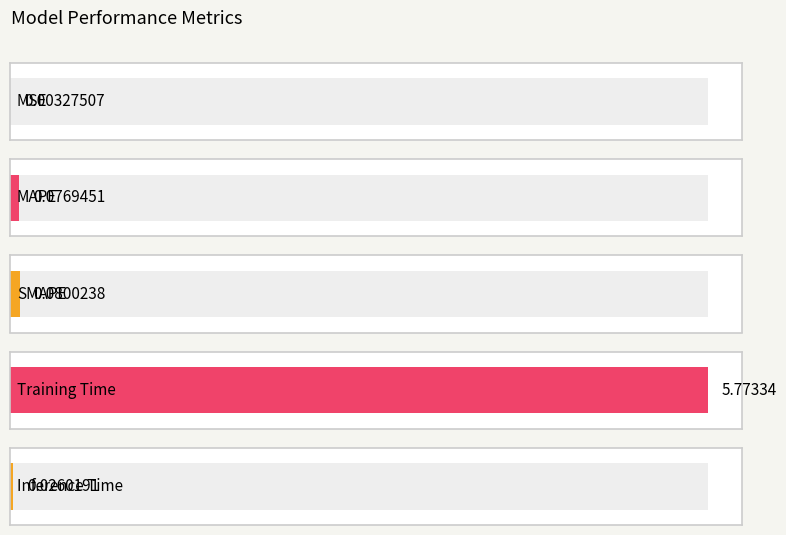

What is the difference between the maximum and second lowest values?

5.7